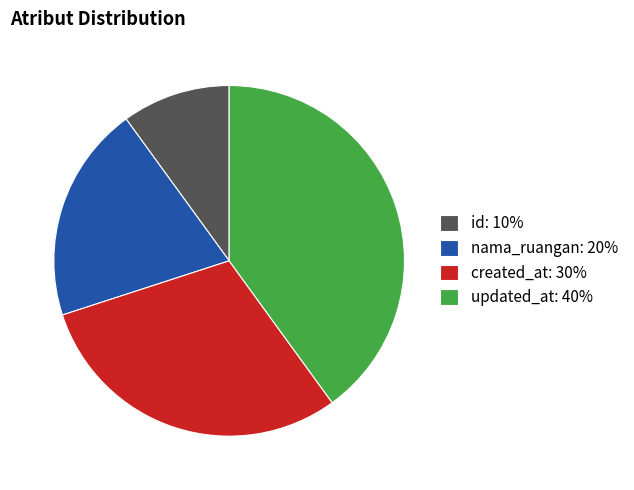

Is the sum of id: 10% and created_at: 30% greater than half?

No